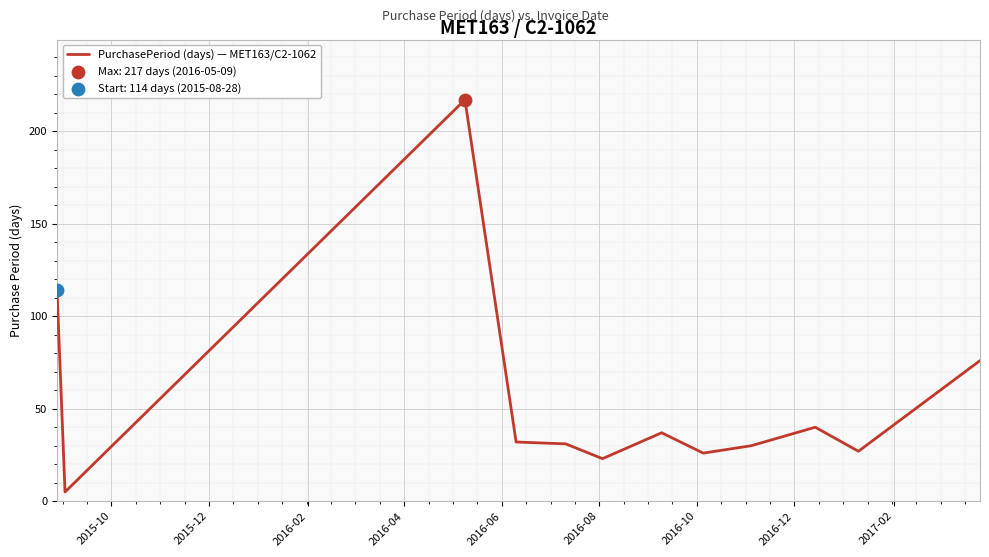

What is the maximum value shown in the chart?

217